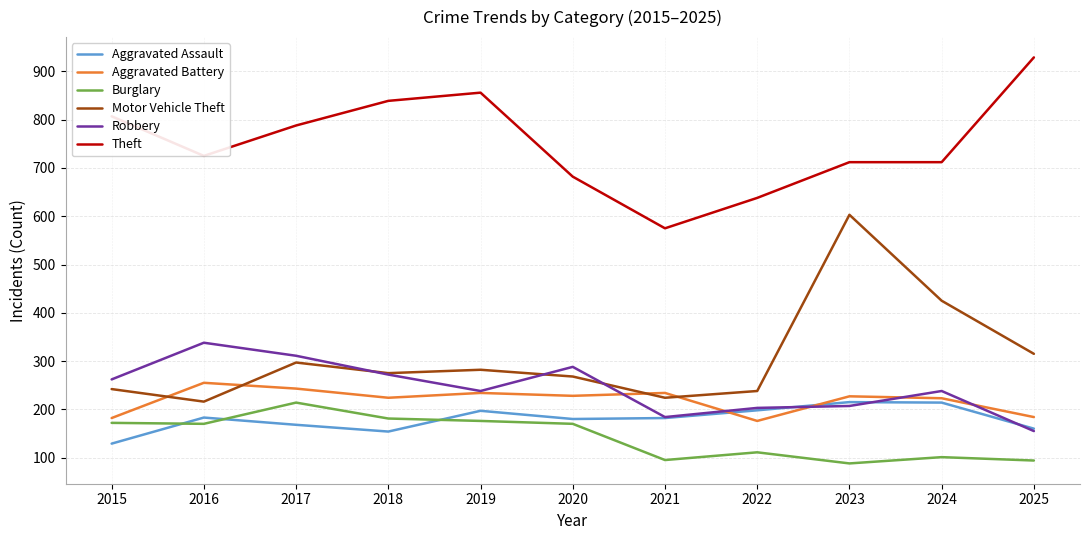

At how many categories does at least one series exceed 686?

8